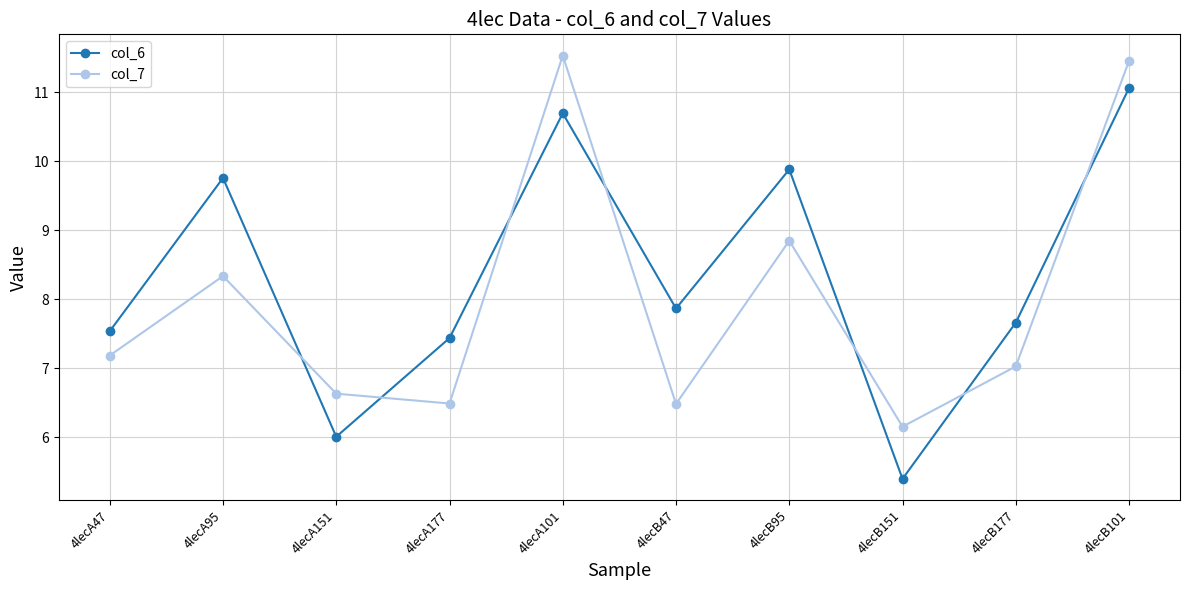

Does the chart have visible grid lines?

Yes